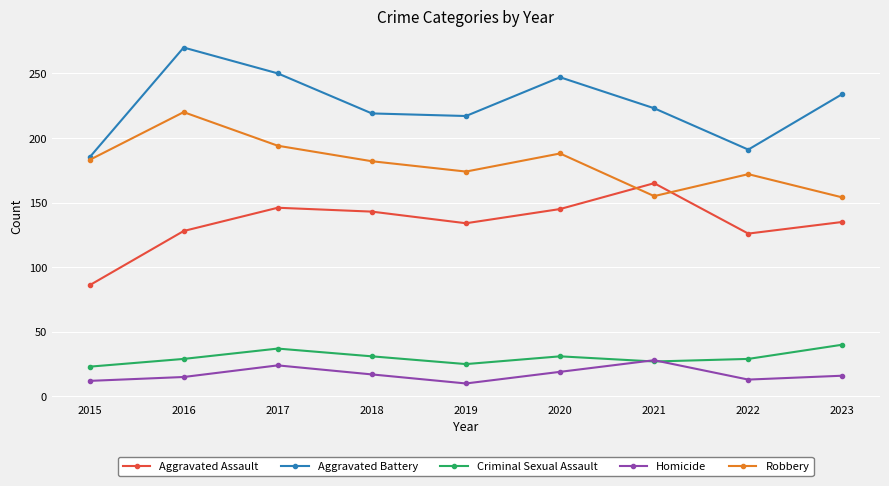

What are all the series names shown in the legend?

Aggravated Assault, Aggravated Battery, Criminal Sexual Assault, Homicide, Robbery